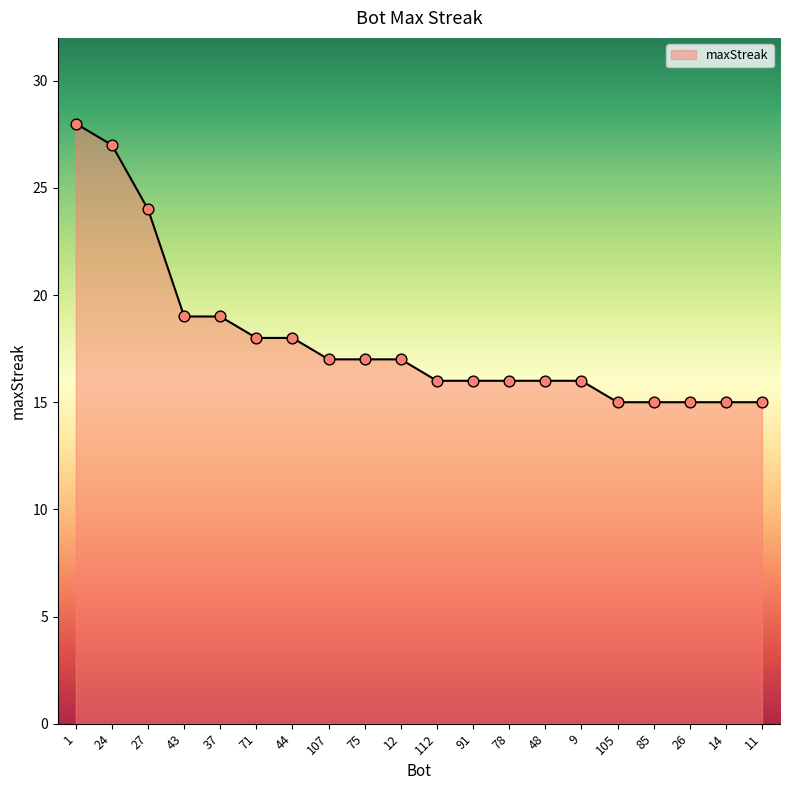

Which has a higher value, 71 or 27?

27